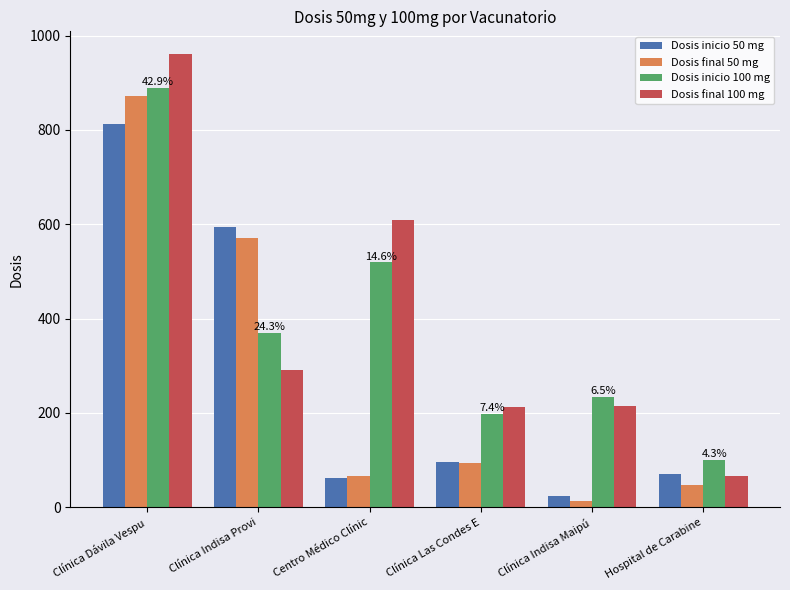

How many data points does each series have?

6